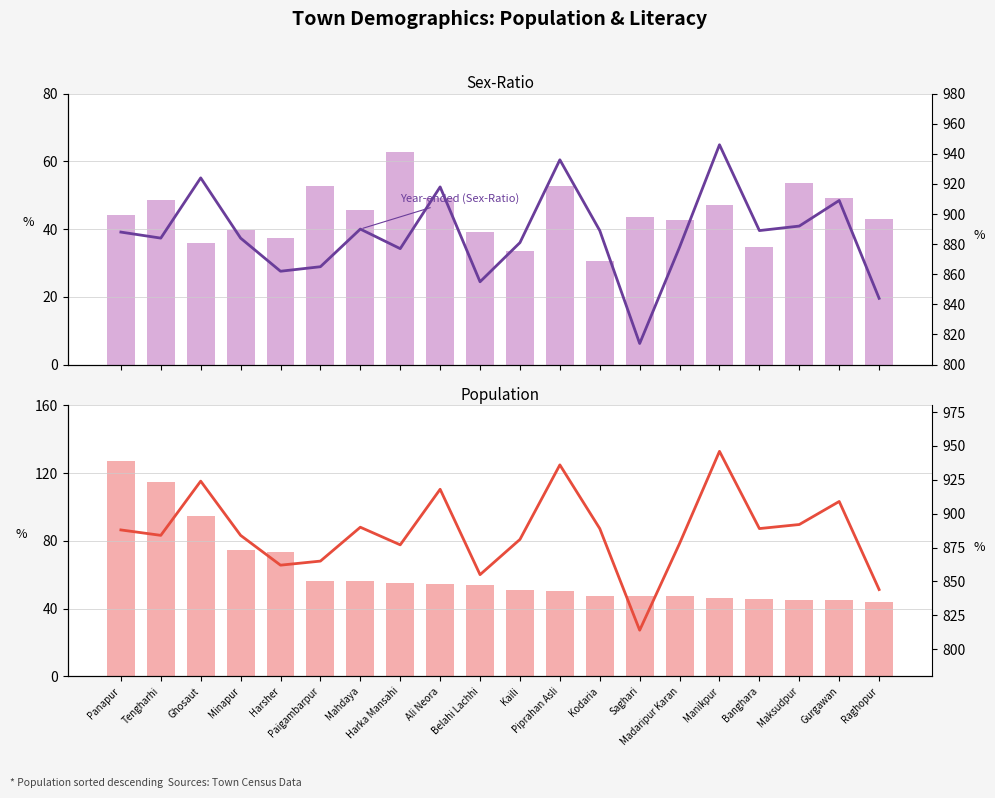

Which series has the largest range (max minus min)?

Sex-Ratio